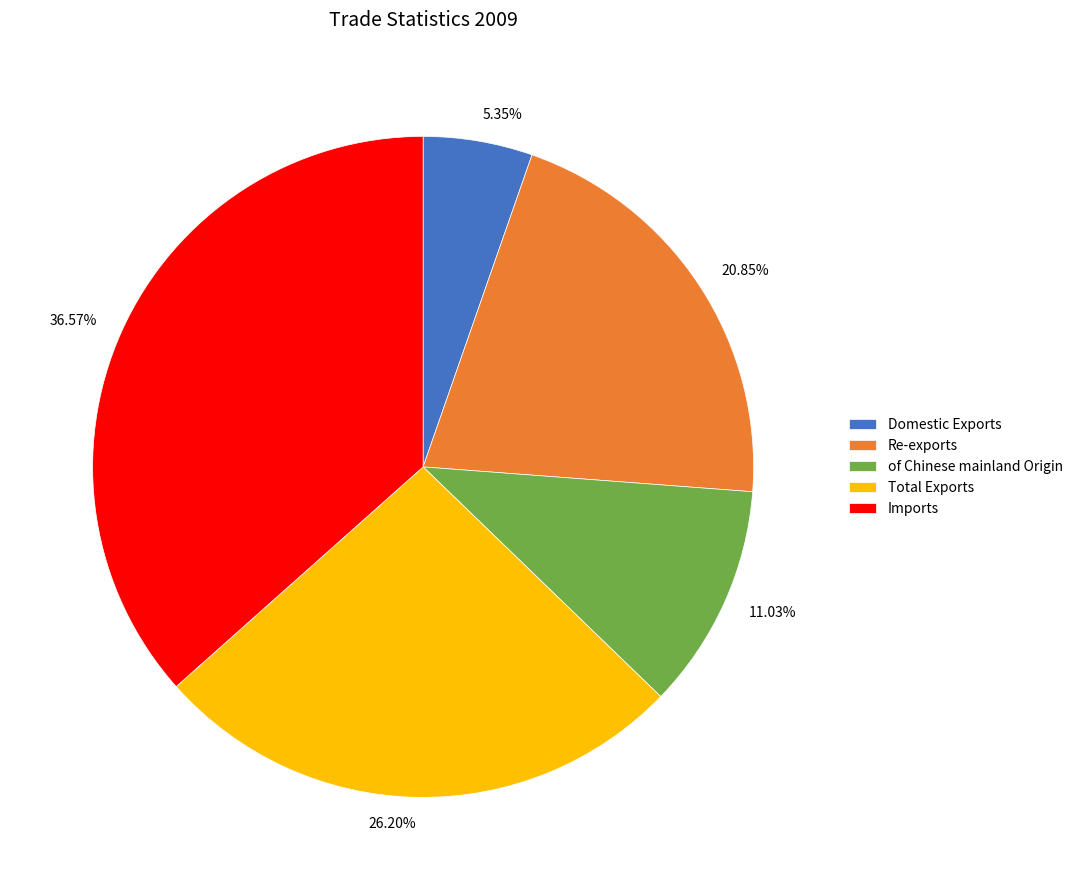

To the nearest percent, what is the combined percentage of of Chinese mainland Origin and Domestic Exports?

16%